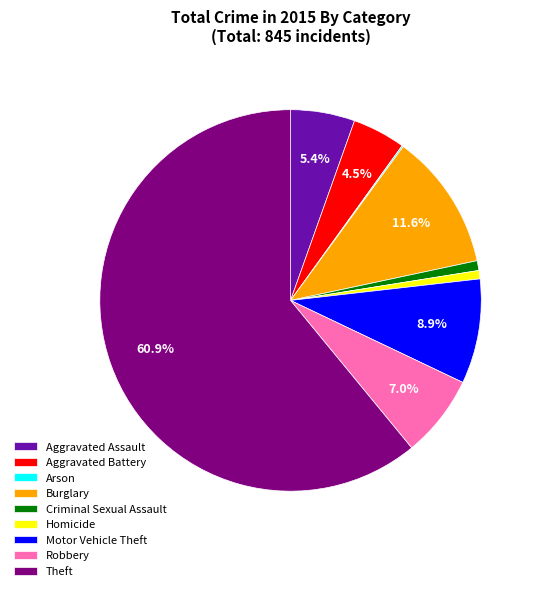

What is the largest slice in the pie chart?

Theft